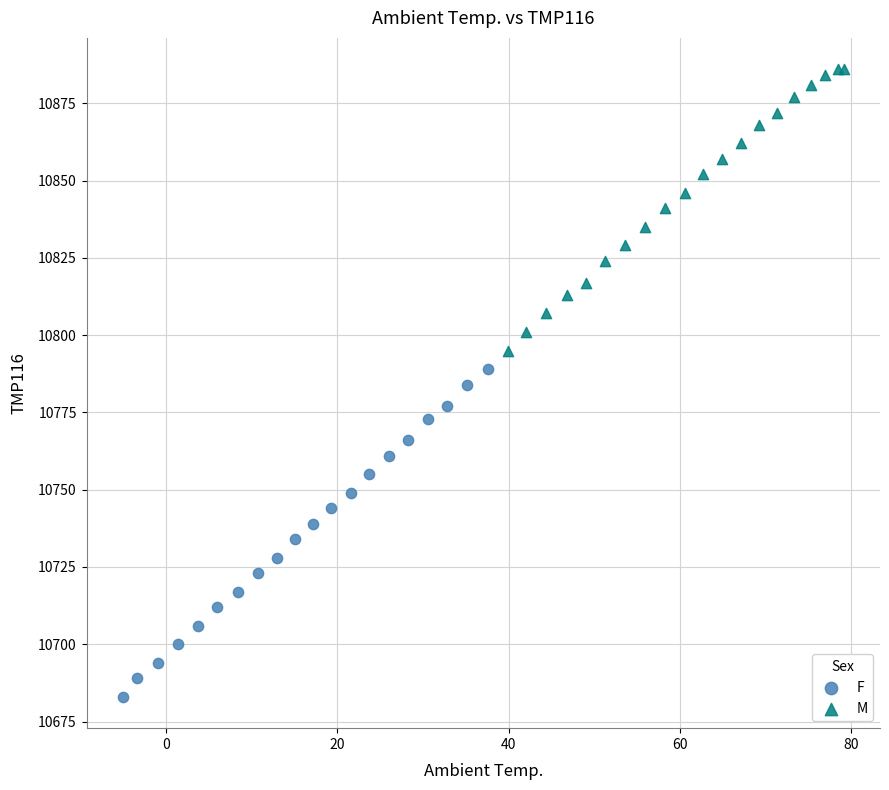

Which series reaches the maximum Y coordinate?

M